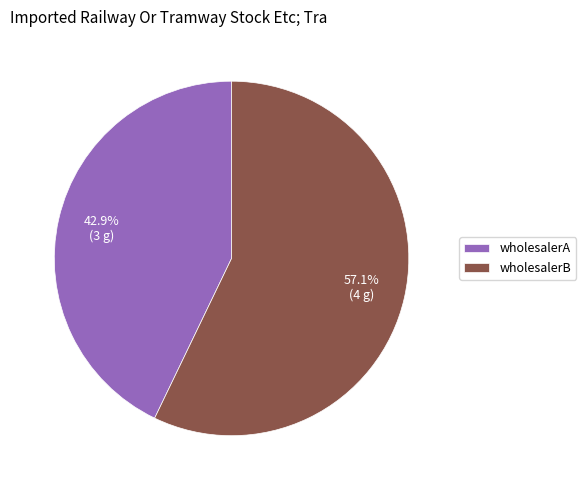

The wholesalerA slice represents 43% of the pie. True or false?

True